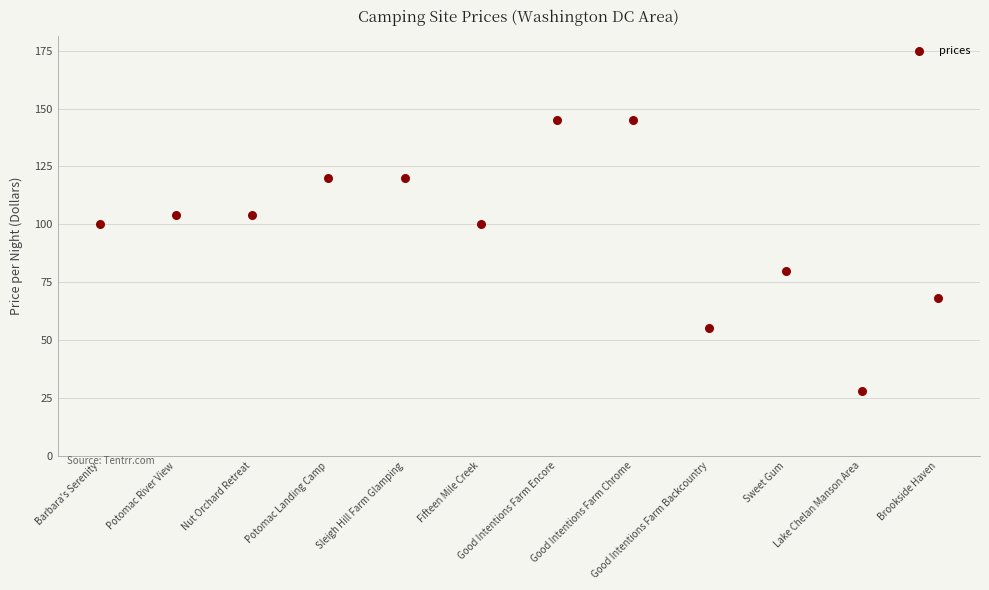

What Y value in the scatter plot is closest to 86?

80